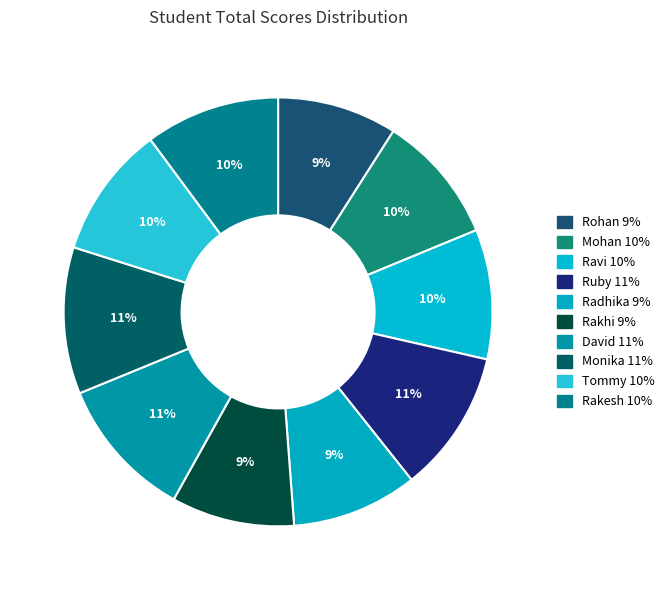

Count the number of slices in the pie.

10